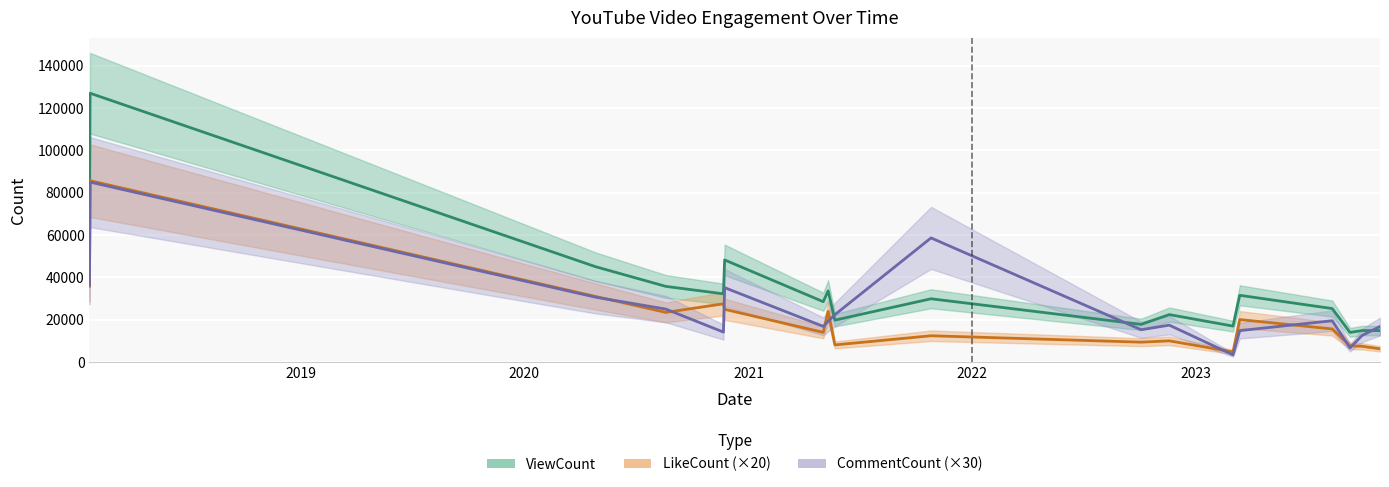

Reading right to left, what are all the values shown in this chart?

ViewCount: 14863	14874	14006	25265	31541	16989	22422	17802	29899	19799	33636	28526	48248	32230	35753	45079	127014	70964
LikeCount (×20): 6260	7440	7700	15640	20080	4800	10020	9400	12420	8100	23900	14020	24920	27520	23460	31000	85680	35800
CommentCount (×30): 16800	12600	6690	19530	14850	3390	17430	15270	58650	22380	19260	16860	35160	14160	25020	30660	85020	36420